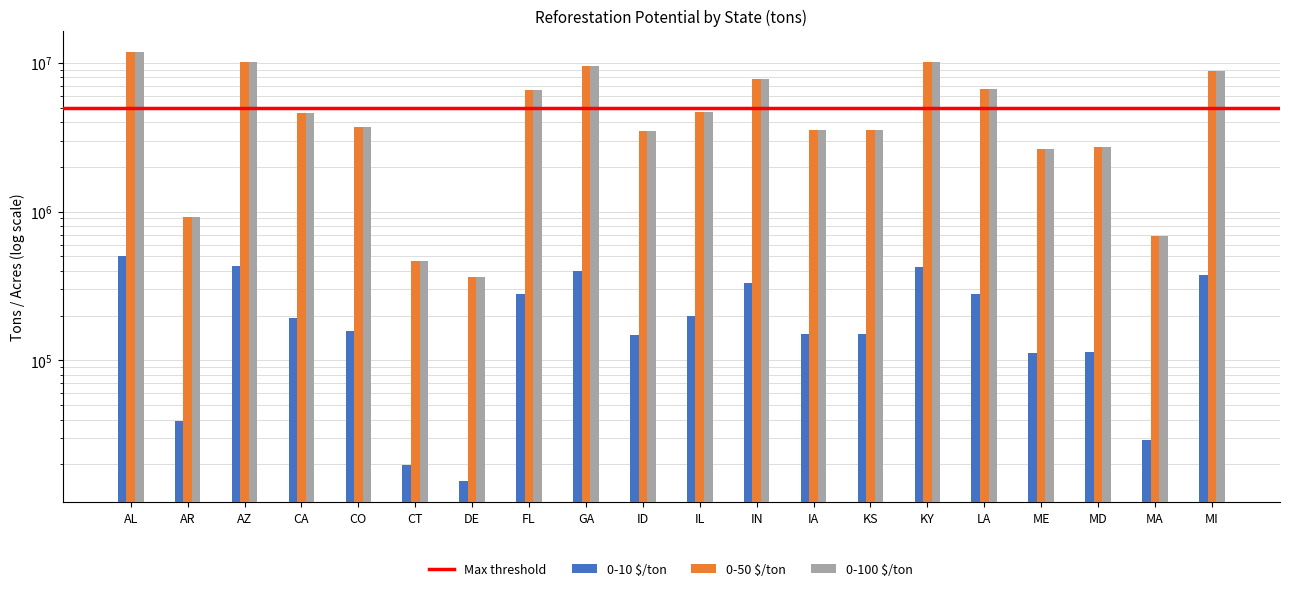

How many data points does each series have?

20